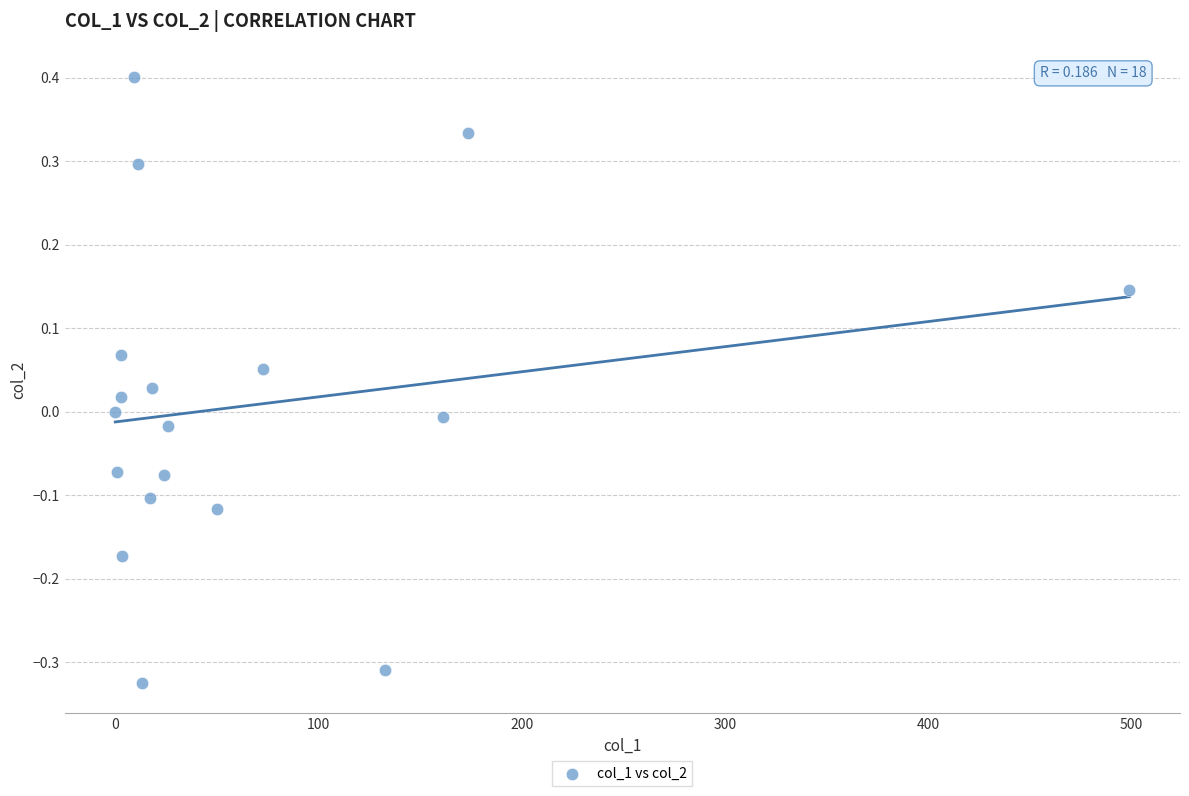

What is the range of Y values (max minus min)?

0.7